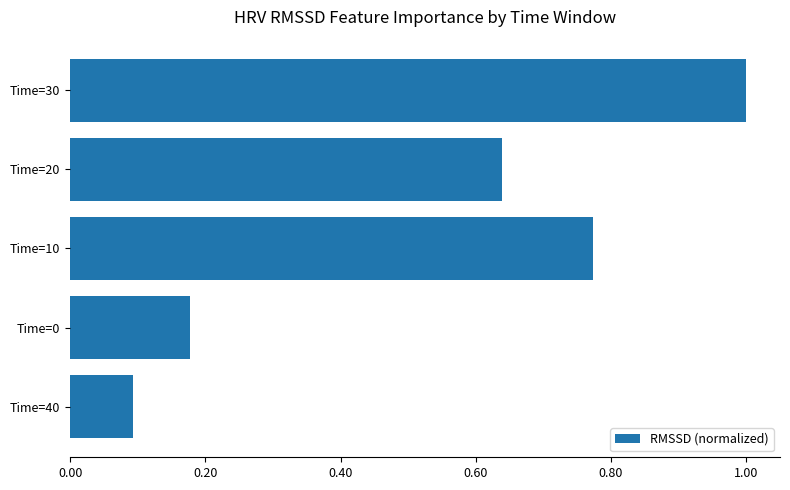

Rank the categories by value from highest to lowest.

Time=30, Time=10, Time=20, Time=0, Time=40